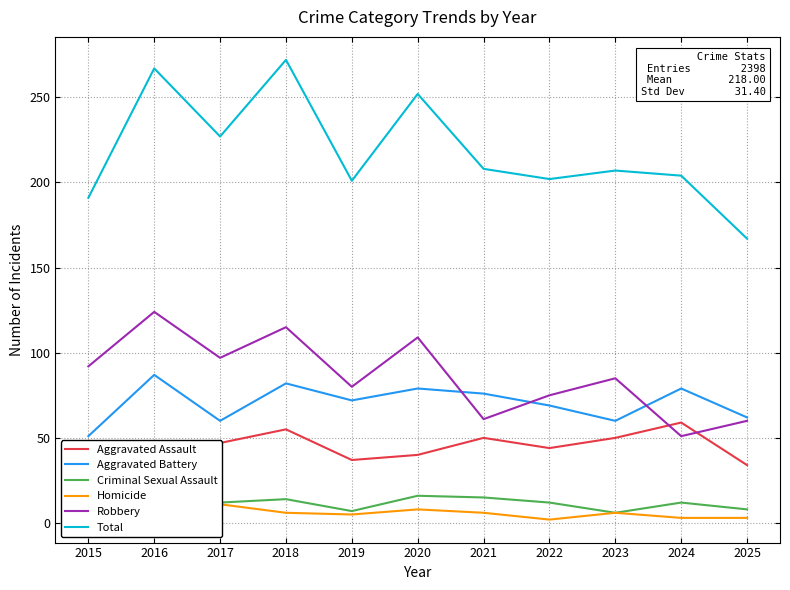

What is the sum of the Aggravated Battery values at 2017 and 2025?

122